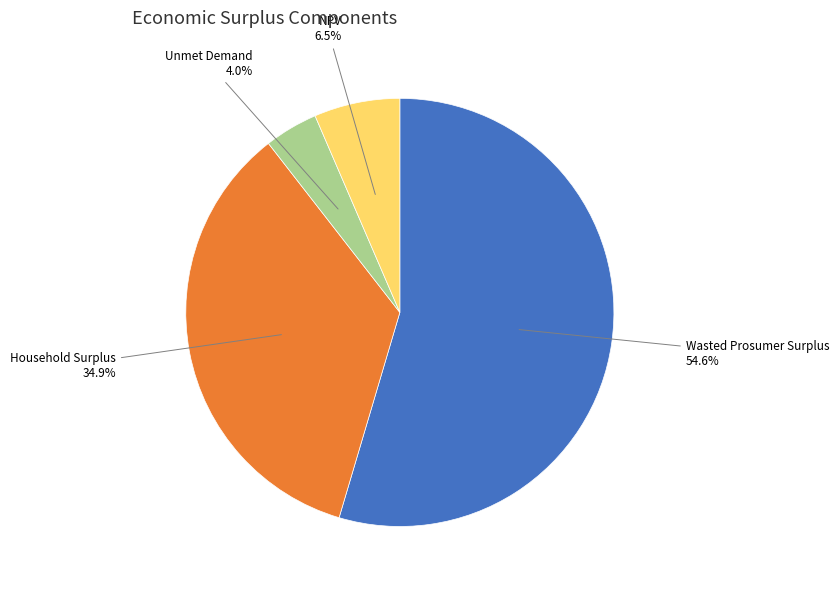

Is it true that Unmet Demand is 17% of the pie?

False